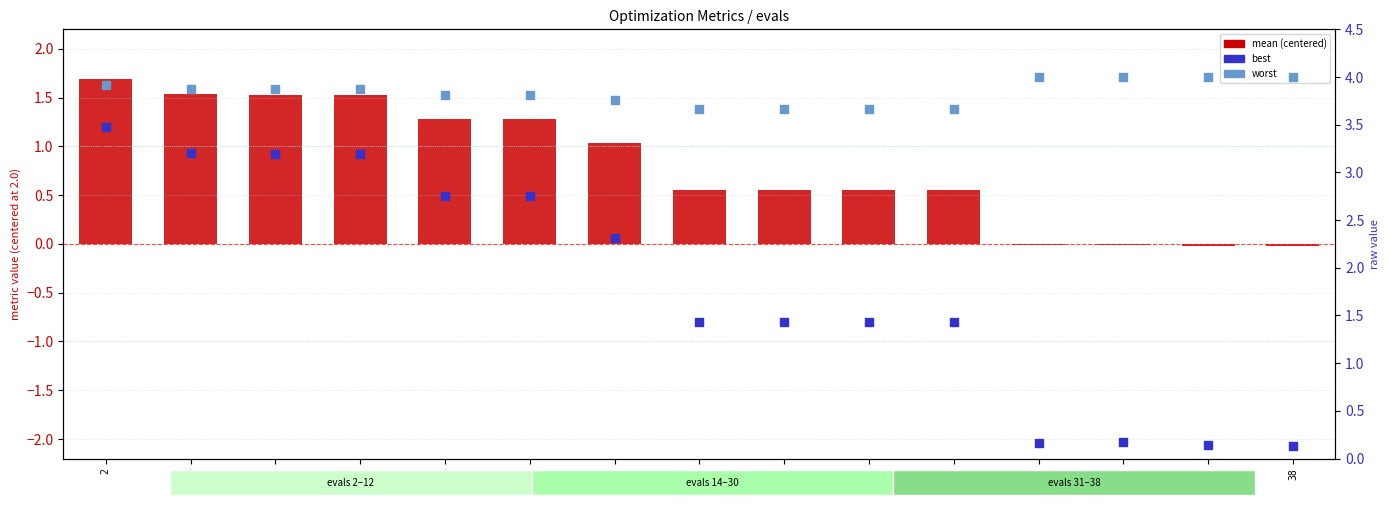

Which series has the largest total across all categories?

worst